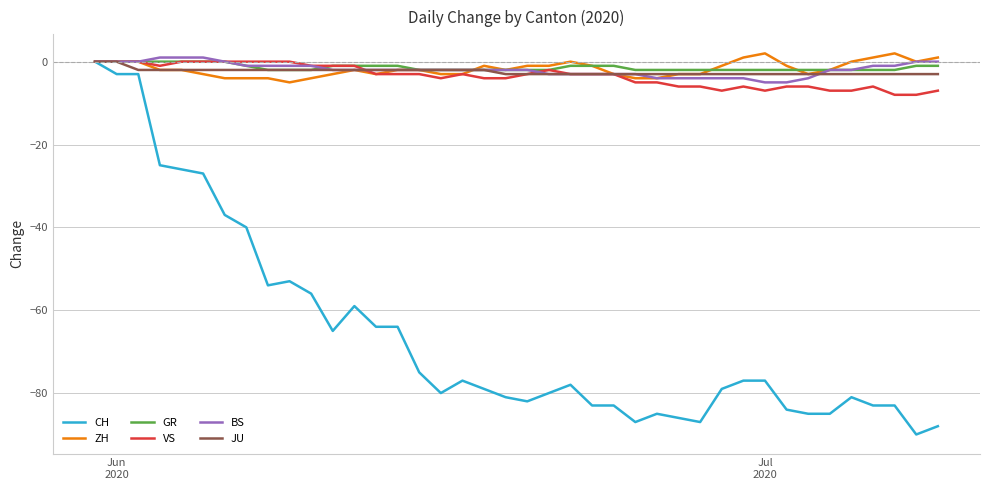

Which series has the largest range (max minus min)?

CH